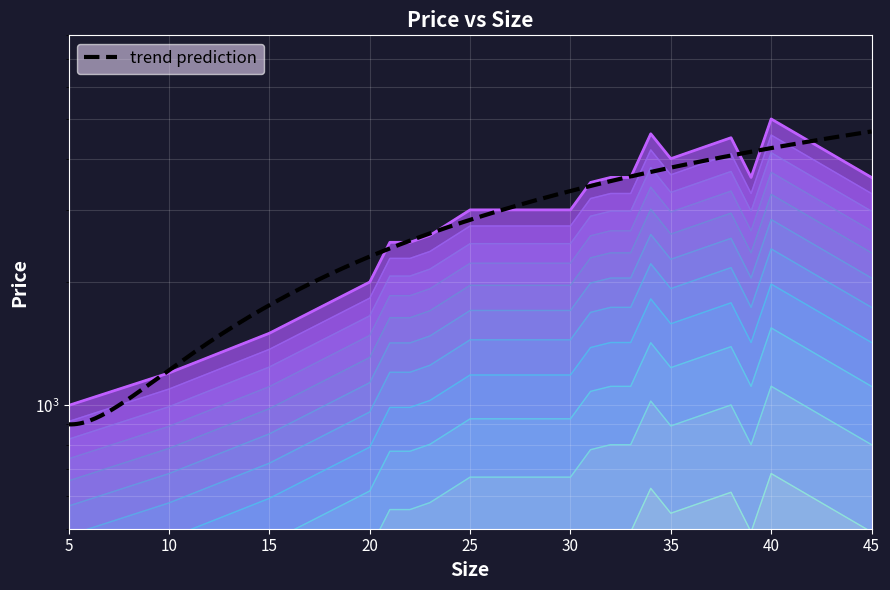

How many interior local valleys (lower than both neighbors) does the data have?

2